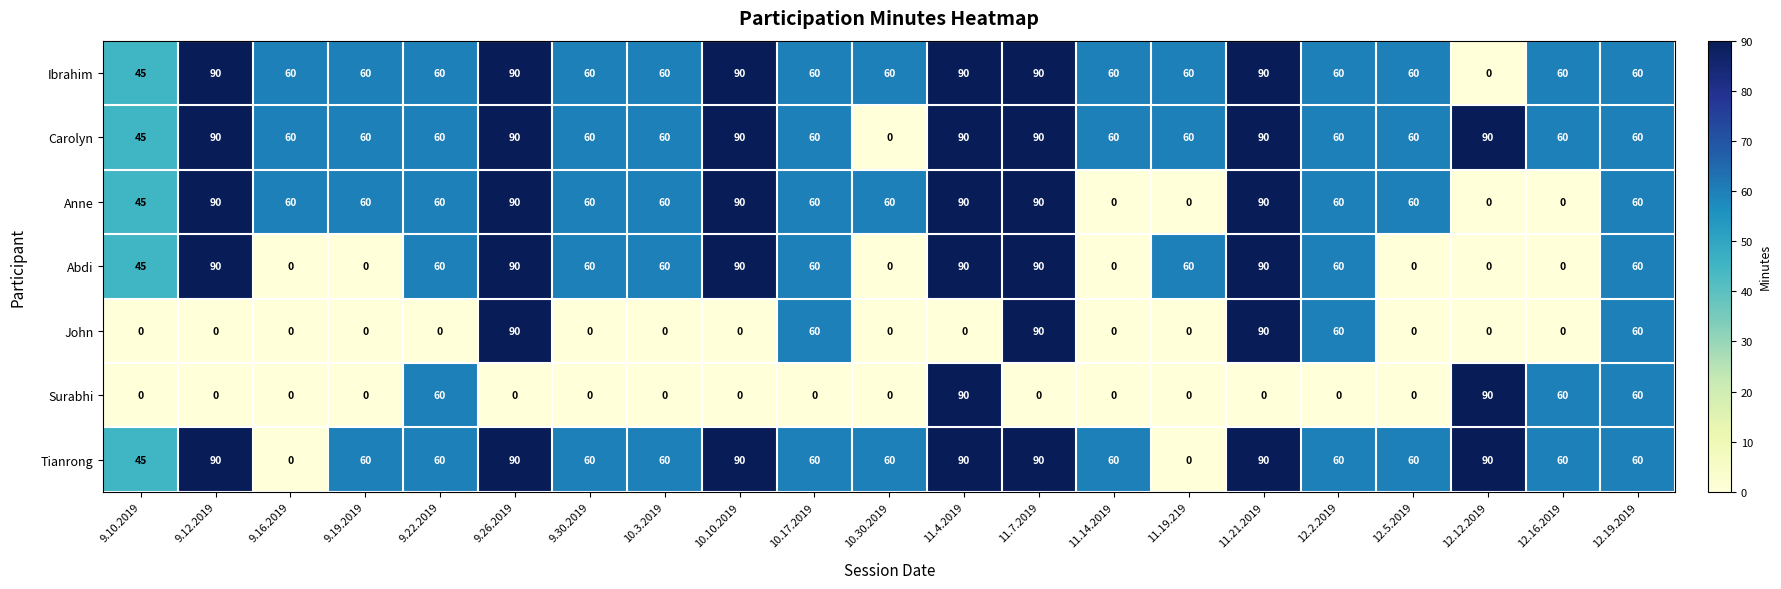

What is the total value across all series at 9.26.2019?

540